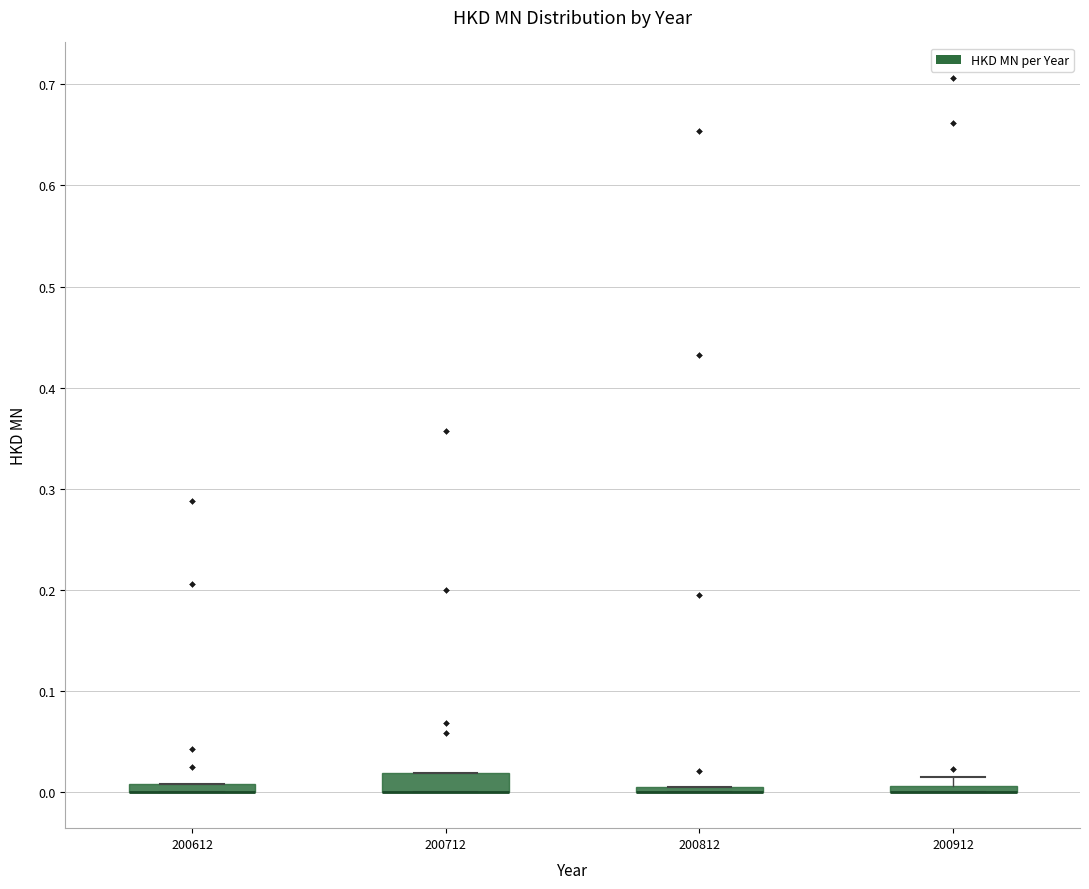

Where is the upper edge of the box at x = 200612 on the y-axis? The values are not printed on the chart, so give them approximately, as read against the axis.

0.01